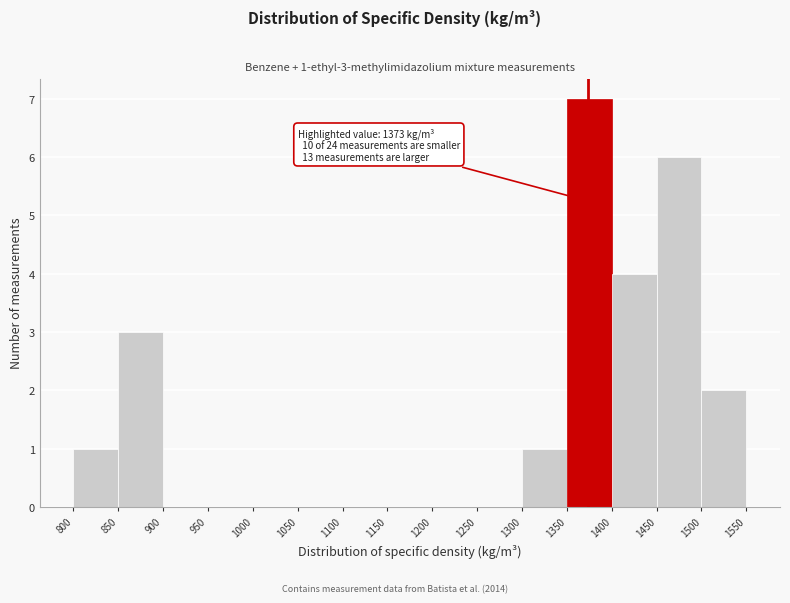

Over which range of the x-axis is the bar tallest?

1350 to 1400